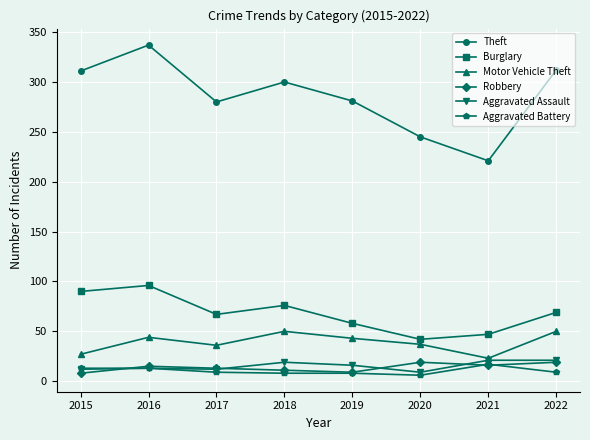

What is the total value across all series at 2019?

415